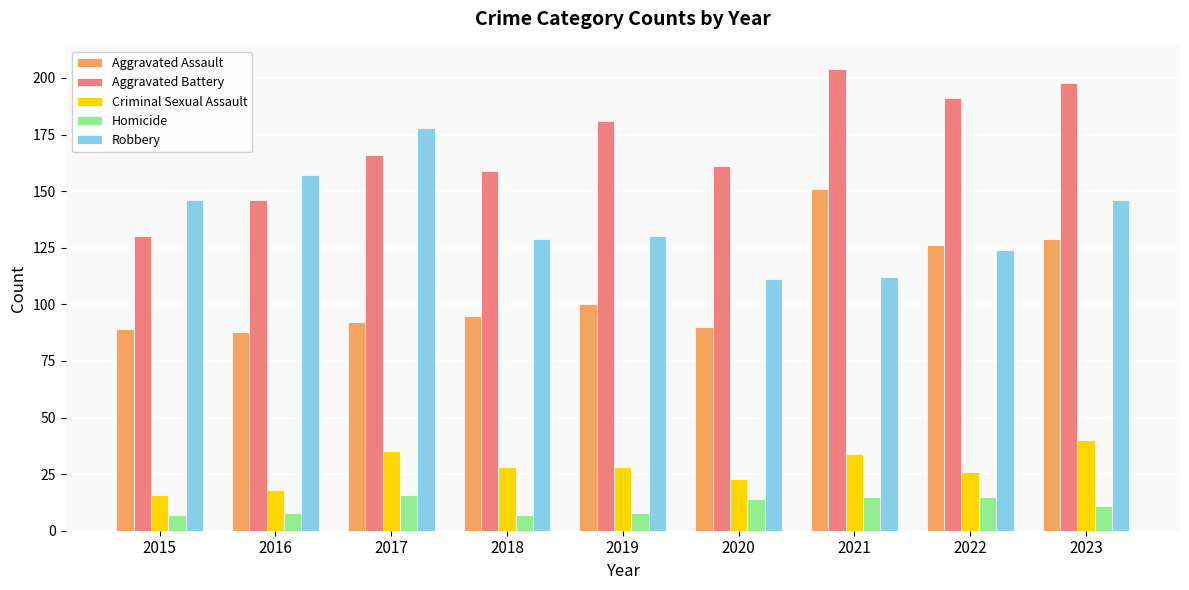

What is the average value of the Aggravated Assault series?

107